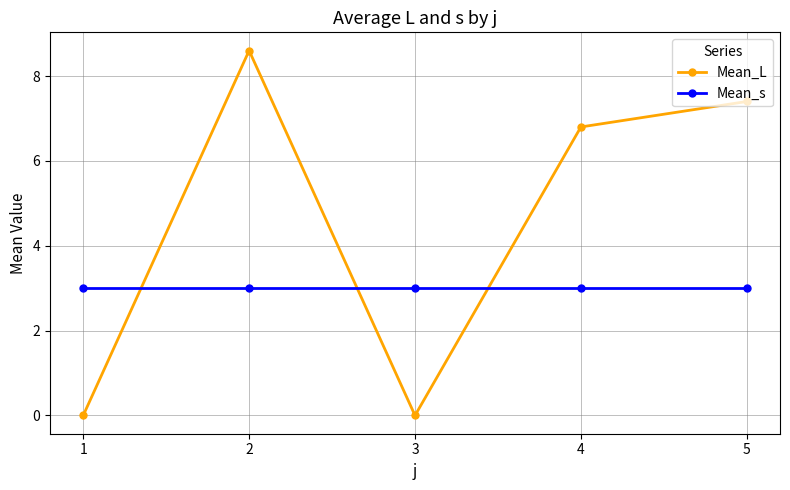

How many interior local valleys does the Mean_L series have?

1